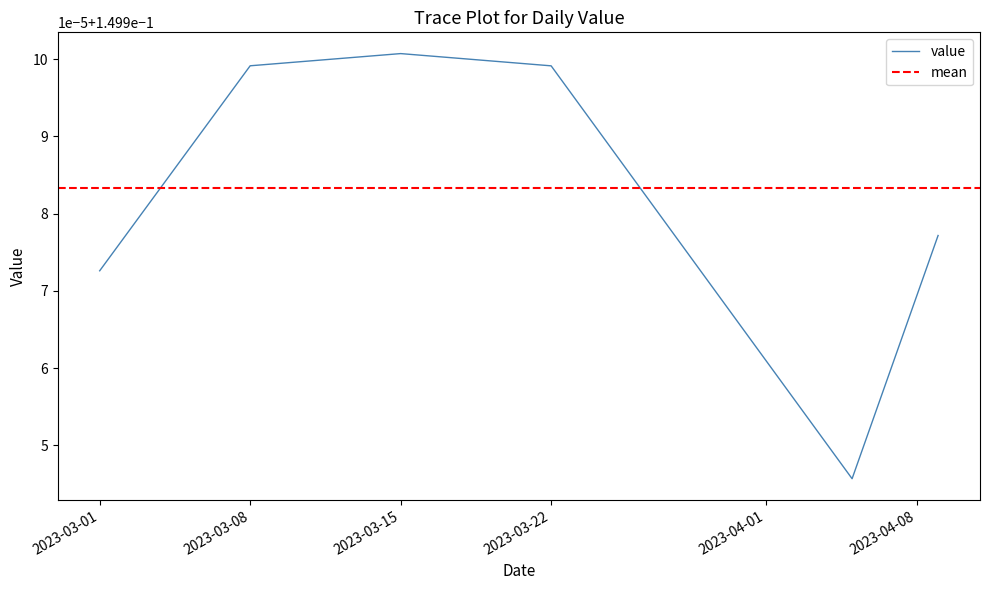

True or false: there are more than 2 points higher than both neighbors.

False